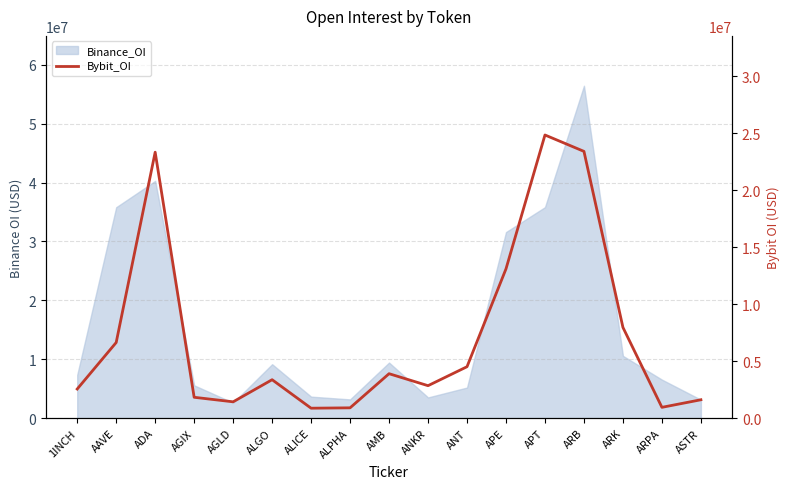

What is the label of the 13th point from the right?

AGLD